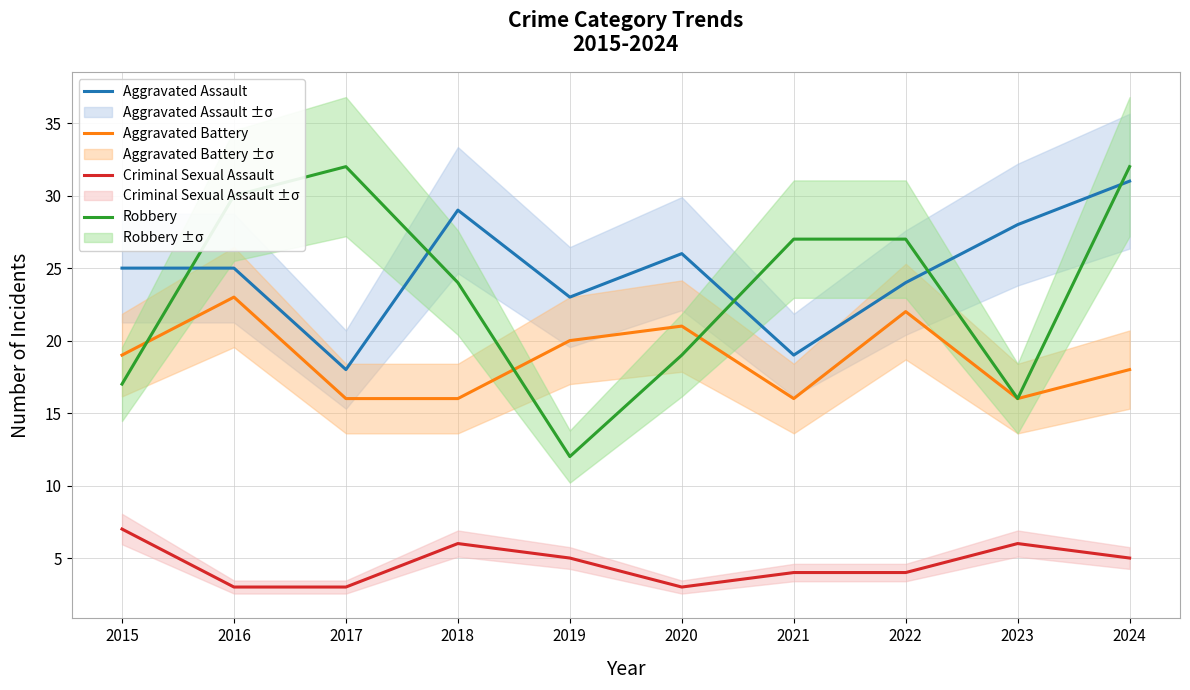

List the series in order of their peak value, lowest first.

Criminal Sexual Assault, Aggravated Battery, Aggravated Assault, Robbery